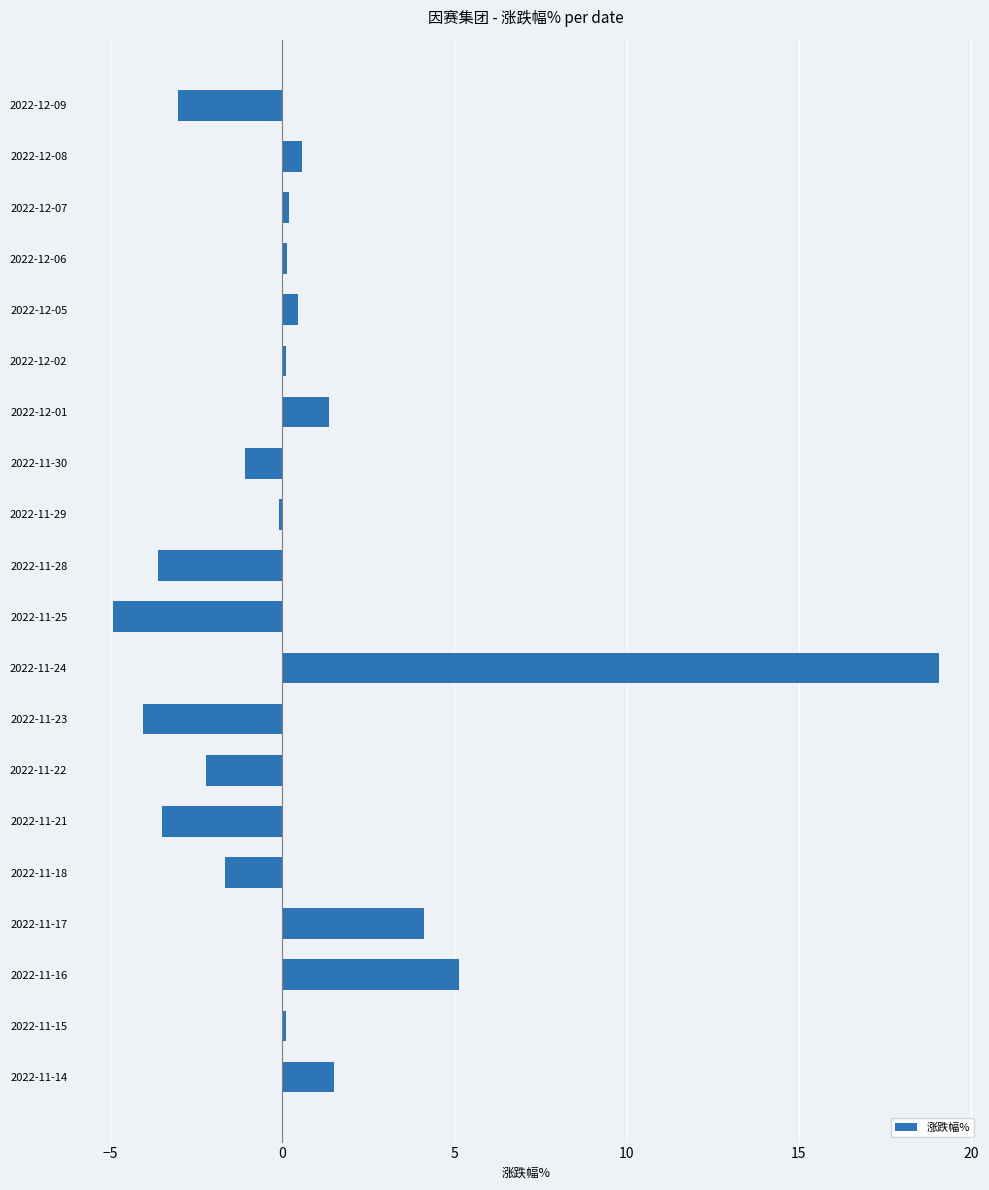

What is the maximum value shown in the chart?

19.1